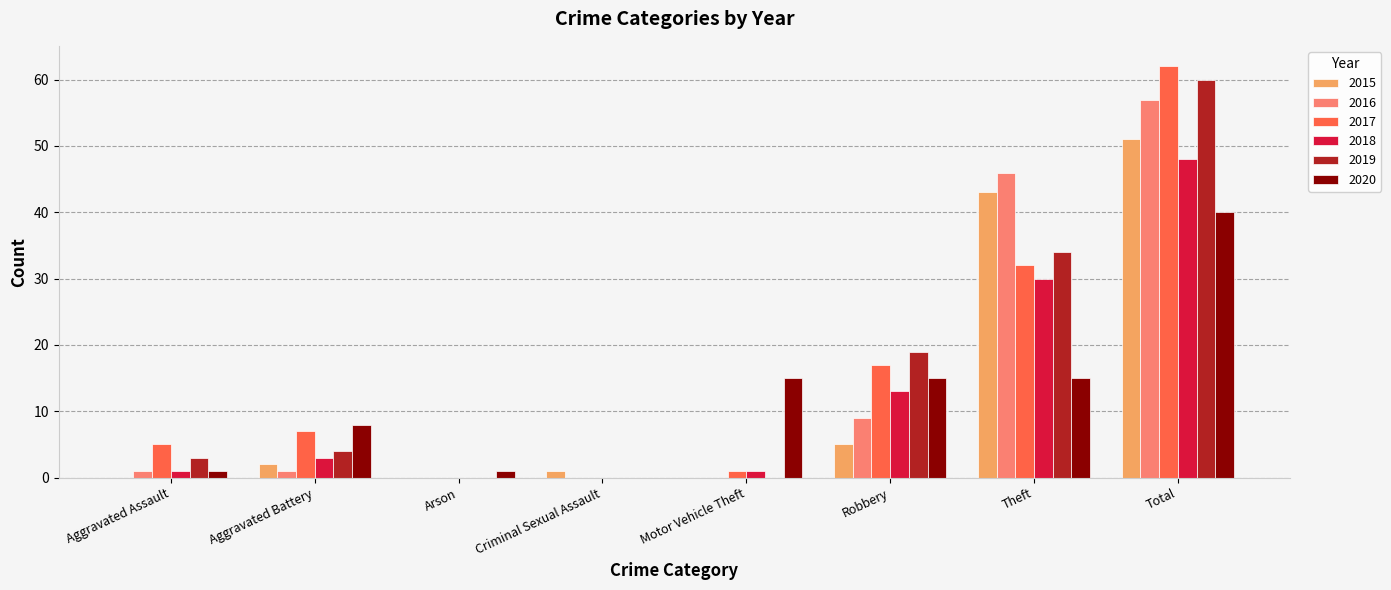

At which label is 2015 closest to 25?

Theft